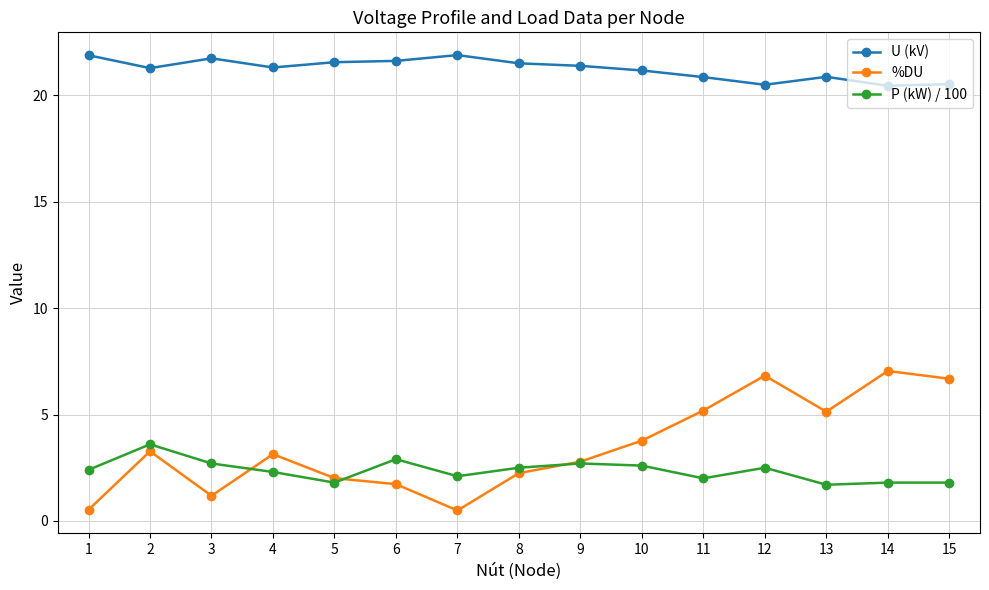

Where is the first local maximum for U (kV)?

3